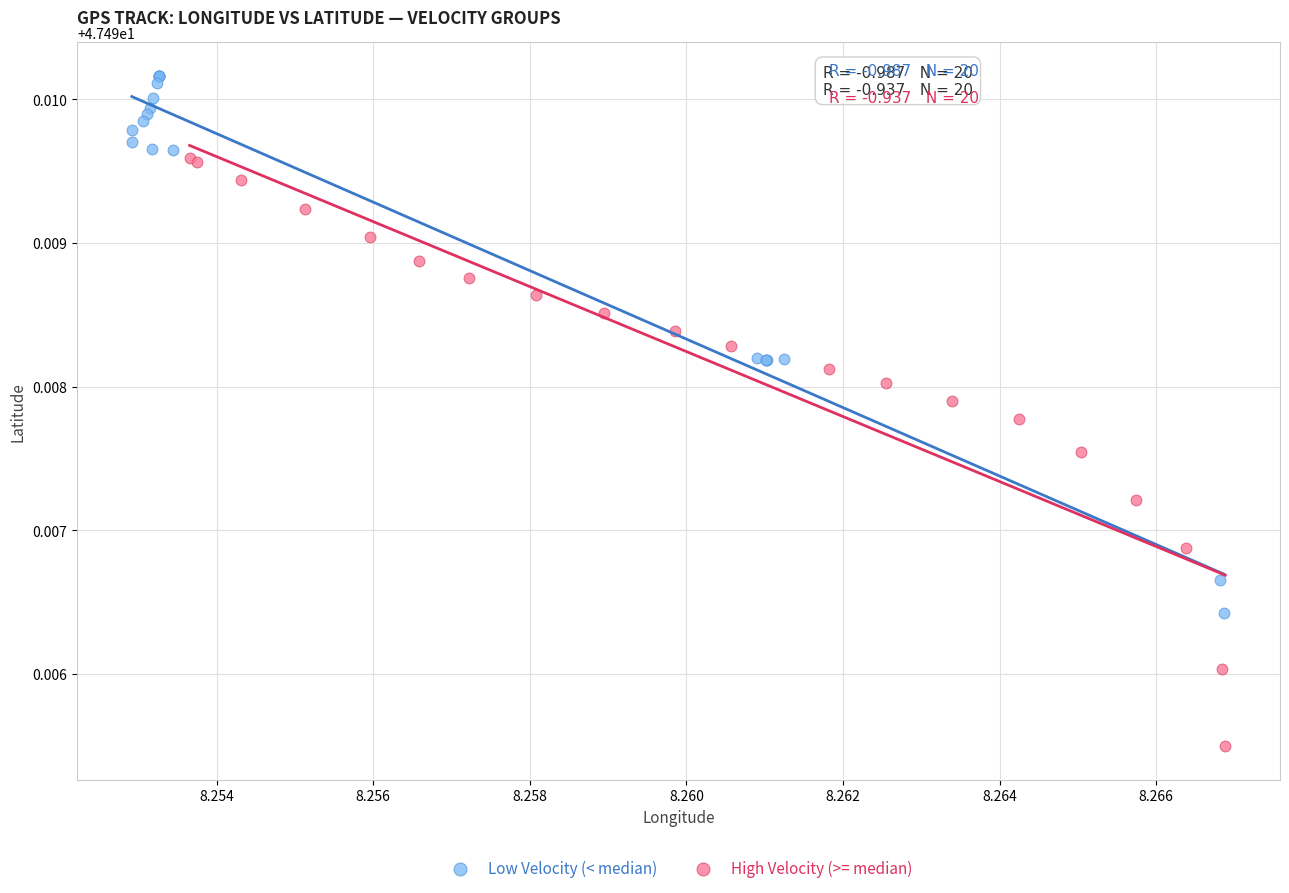

Which series has the largest Y range (max minus min)?

High Velocity (>= median)